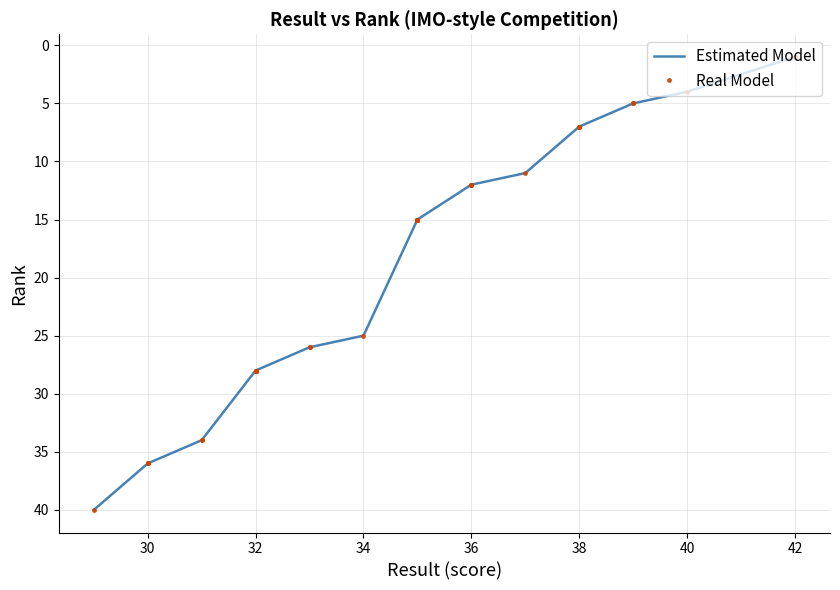

How many lines are shown in the chart?

2